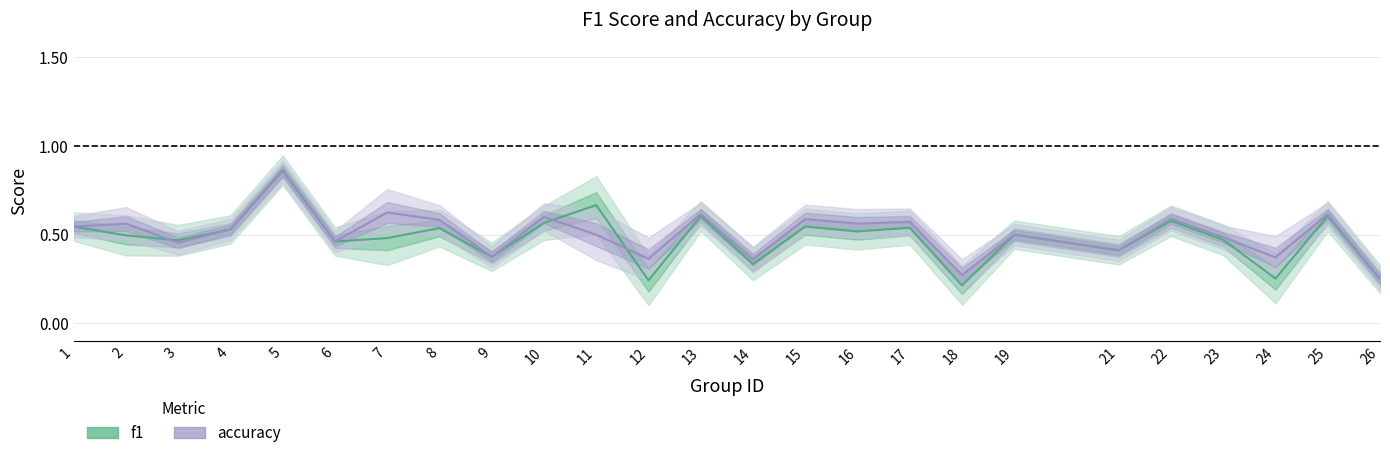

What is the value of the accuracy point at the 17th from the left?

0.6